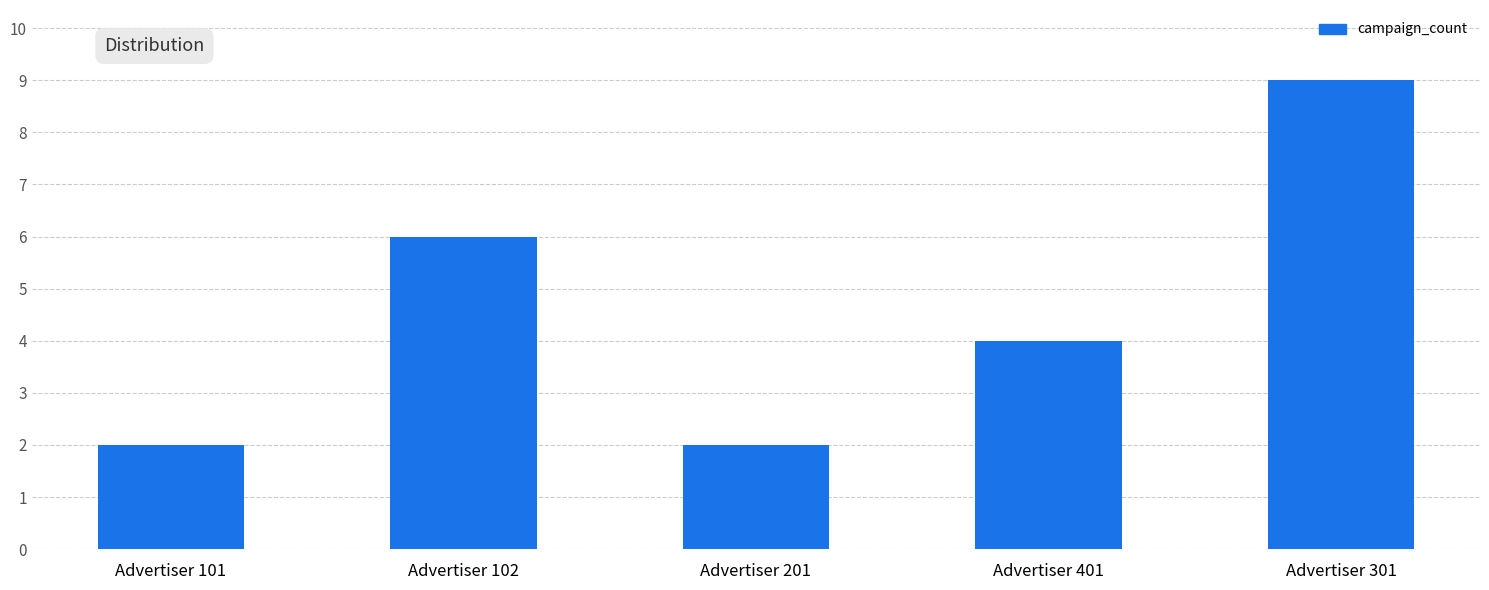

The value at Advertiser 201 is 4. True or false?

False